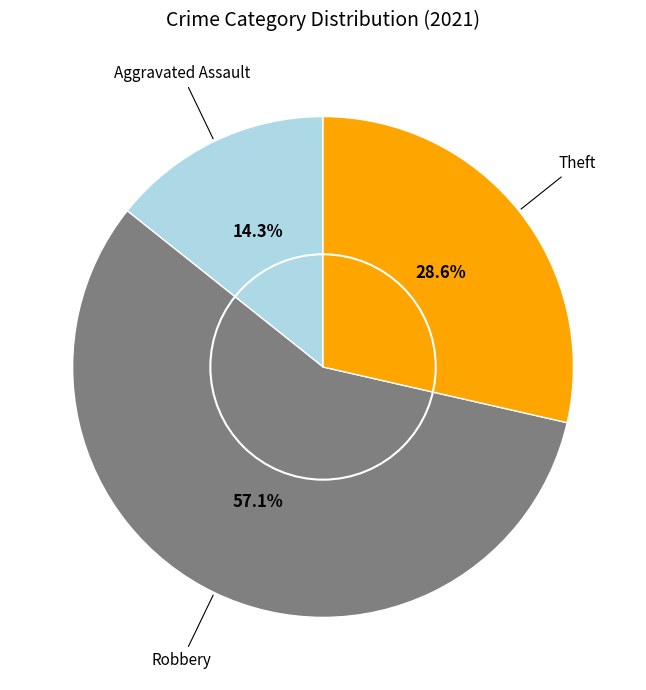

To the nearest percent, what is the difference between the largest and smallest slice percentages?

43%